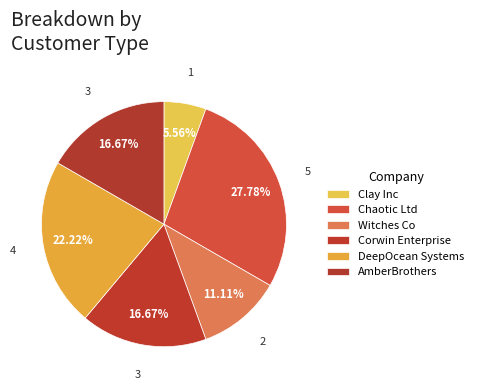

To the nearest percent, what is the combined percentage of DeepOcean Systems and Clay Inc?

28%